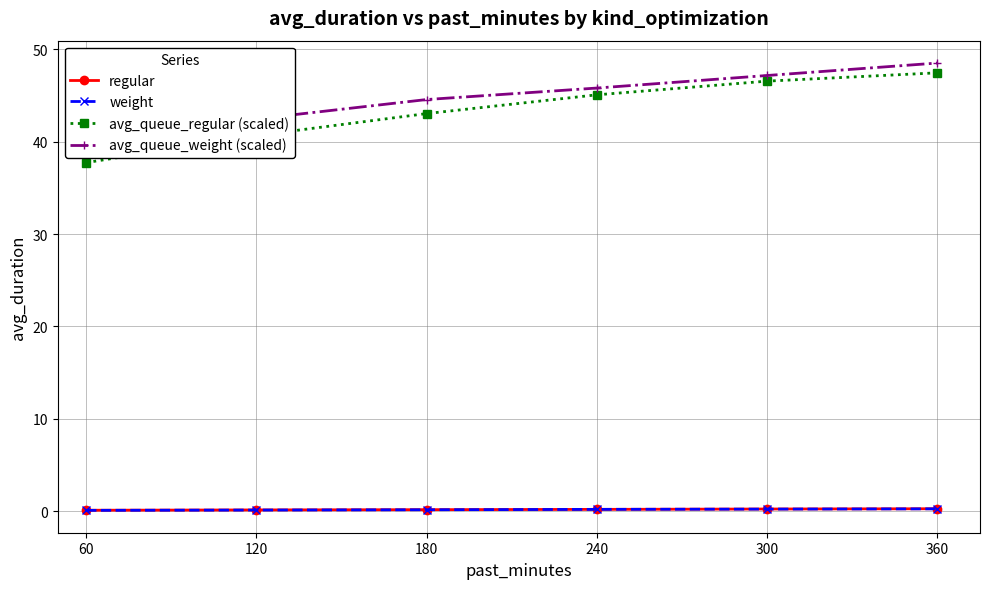

Reading right to left, what are all the values shown in this chart?

regular: 360=0.3	300=0.2	240=0.2	180=0.2	120=0.1	60=0.1
weight: 360=0.2	300=0.2	240=0.2	180=0.1	120=0.1	60=0.1
avg_queue_regular (scaled): 360=47.5	300=46.6	240=45.1	180=43.1	120=40.7	60=37.7
avg_queue_weight (scaled): 360=48.5	300=47.2	240=45.8	180=44.6	120=42.5	60=39.9